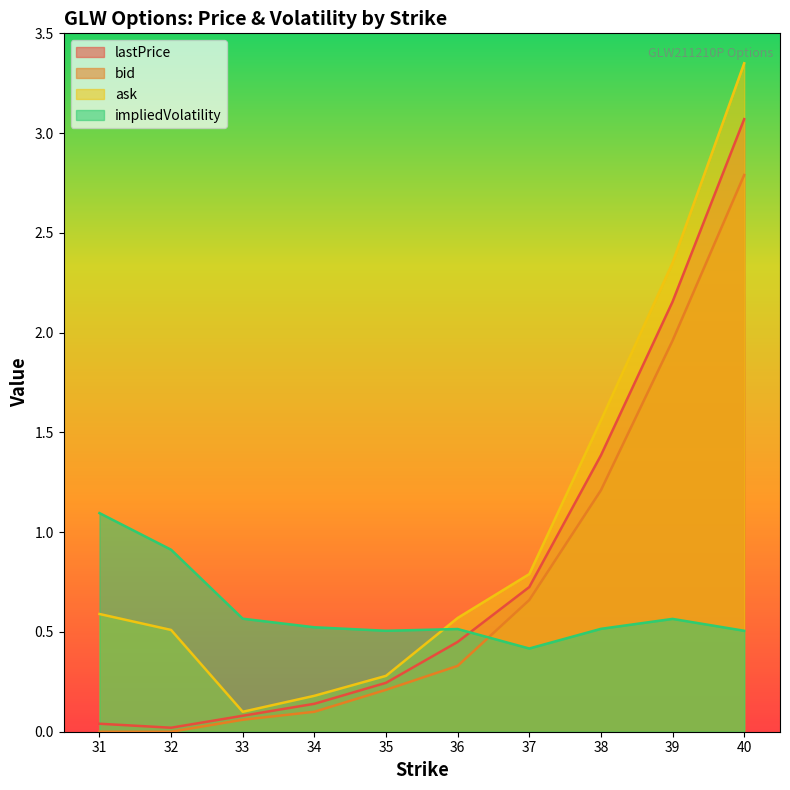

Which label corresponds to the largest value in the chart?

40